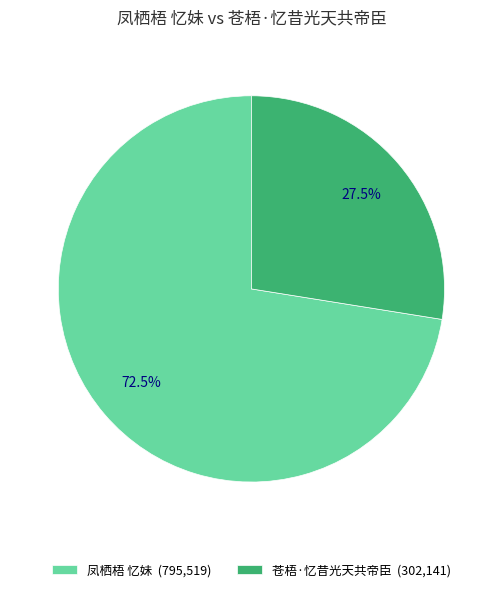

Is it true that 凤栖梧 忆妹 is 78% of the pie?

False